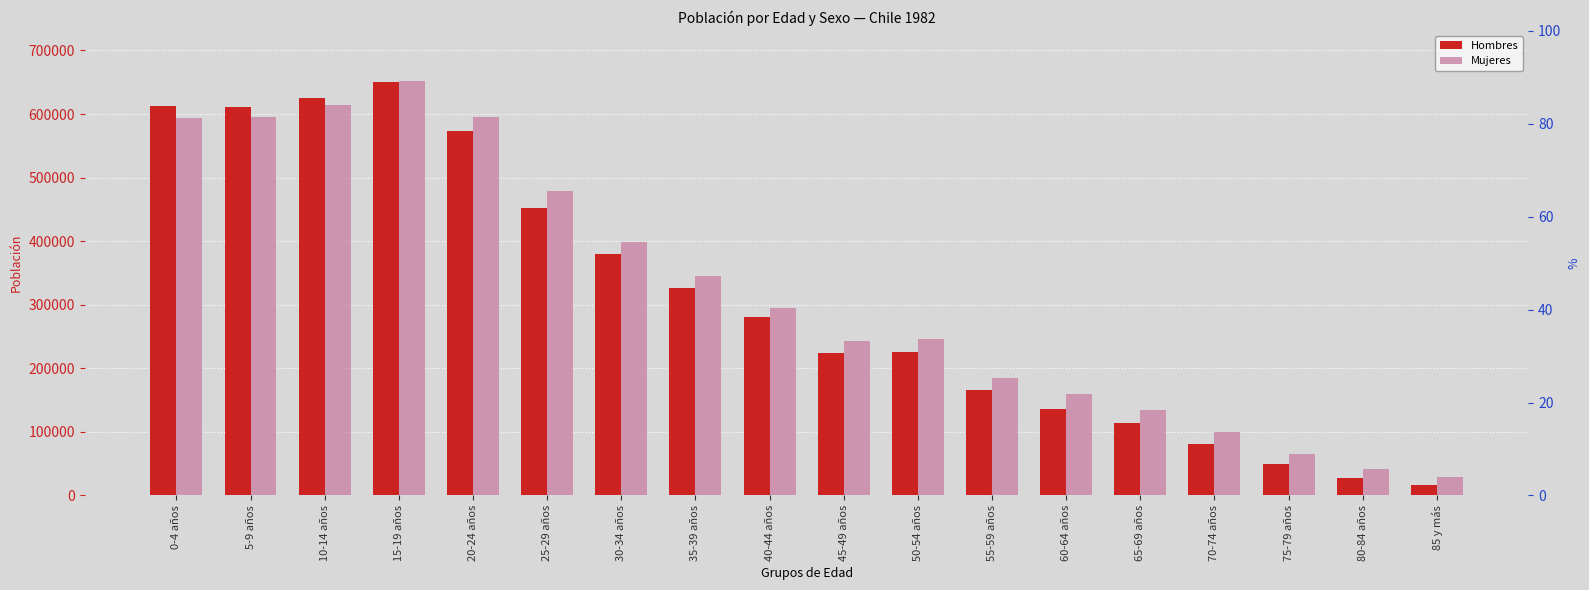

Which series has the largest total across all categories?

Mujeres